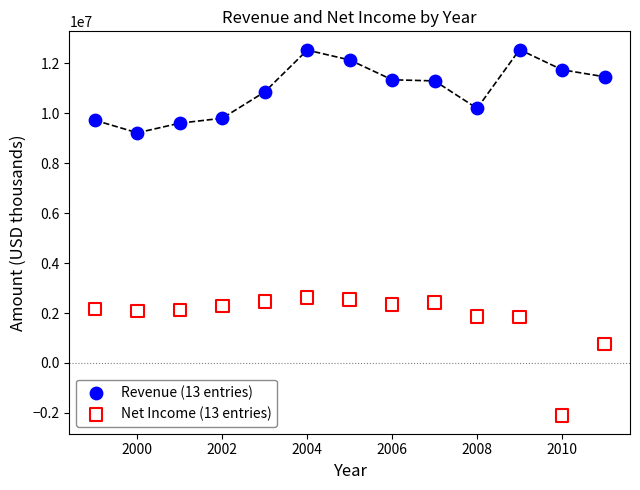

What is the X range (max minus min) for the scatter plot?

12